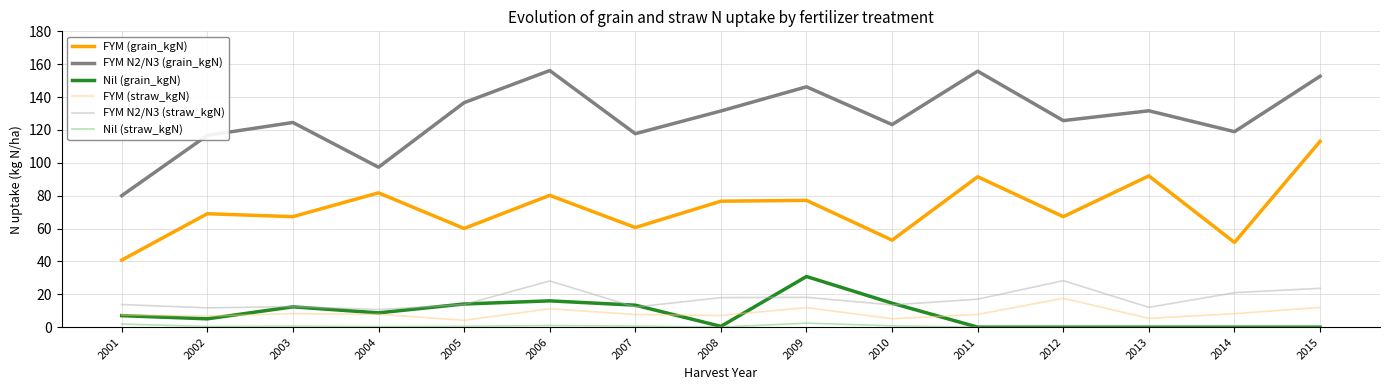

At how many categories does at least one series exceed 121?

10